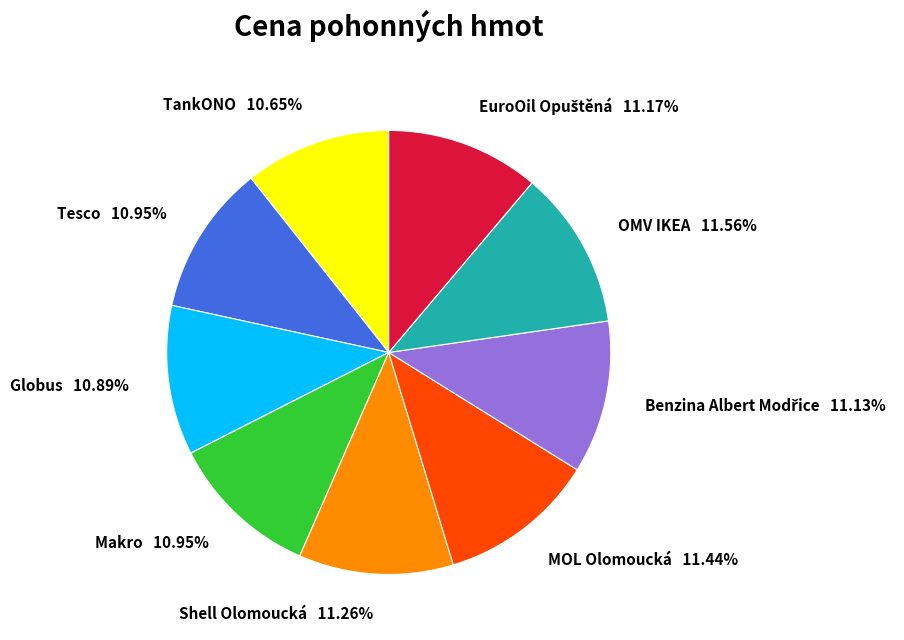

The Tesco slice represents 11% of the pie. True or false?

True